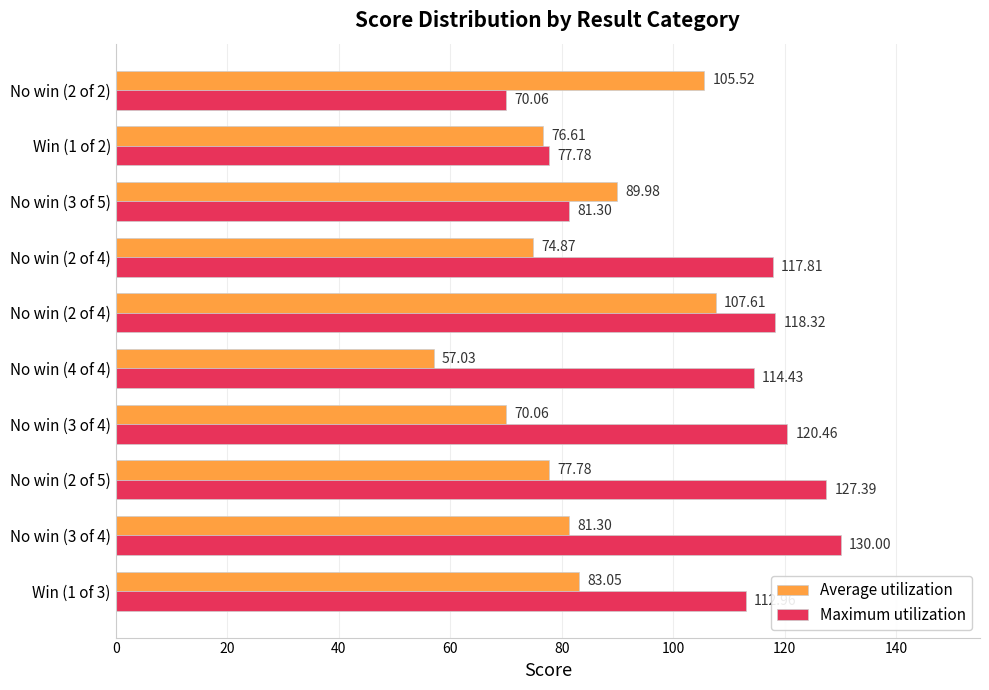

What are all the series names shown in the legend?

Average utilization, Maximum utilization